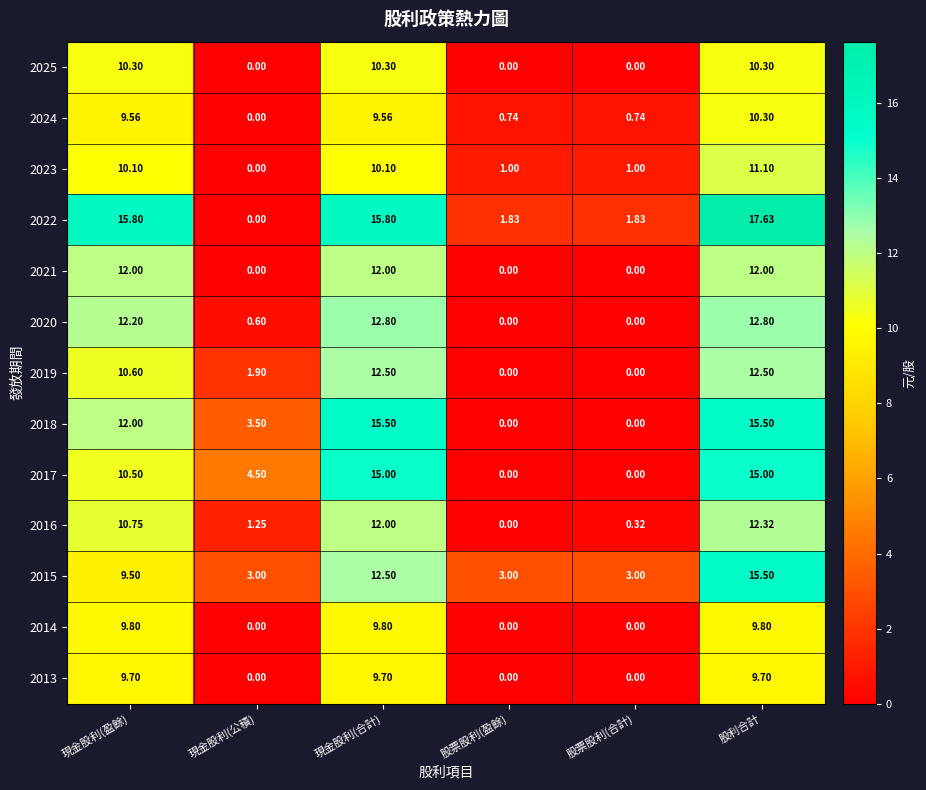

At which label does 2023 first exceed 10?

現金股利(盈餘)